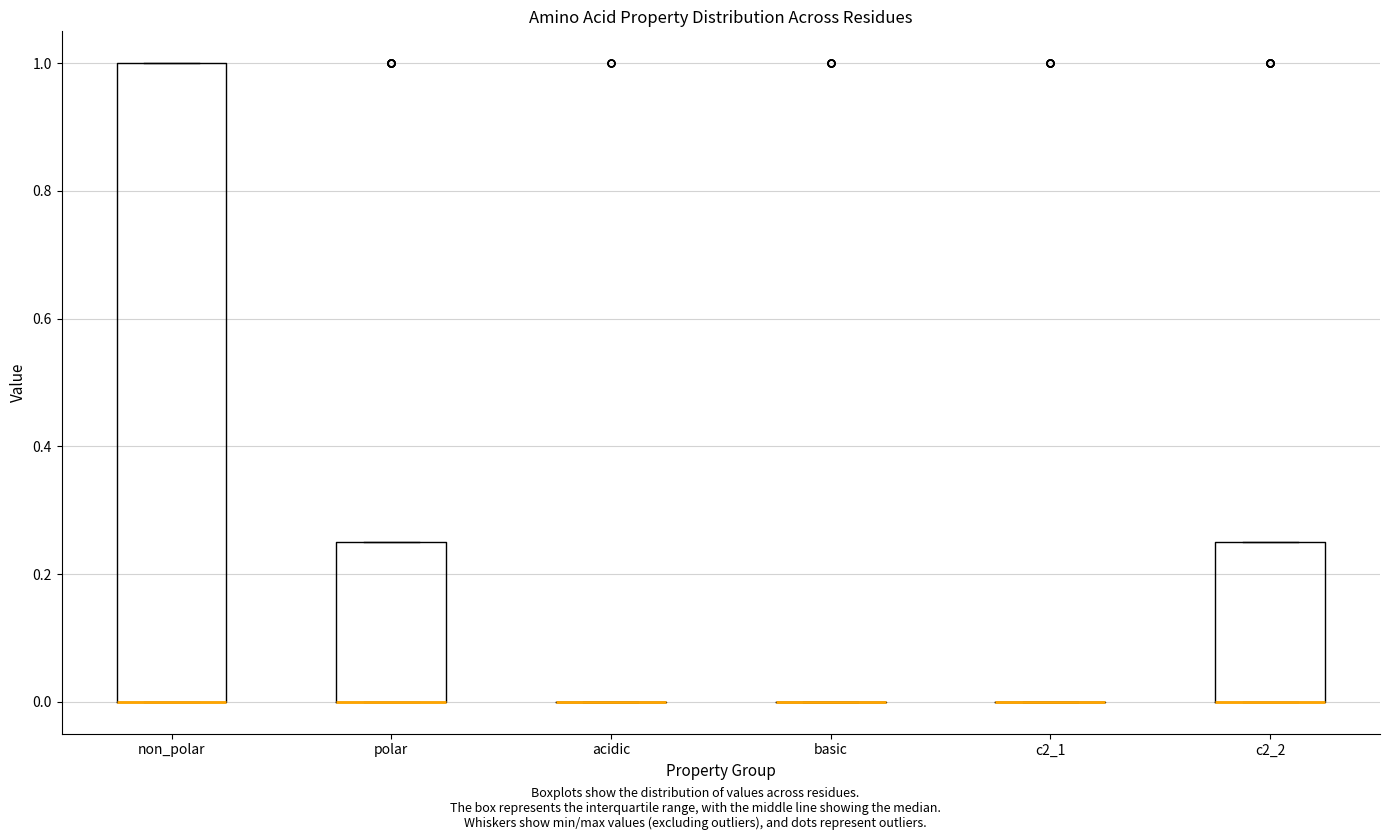

Where is the upper edge of the box for non_polar on the y-axis? The values are not printed on the chart, so give them approximately, as read against the axis.

1.00